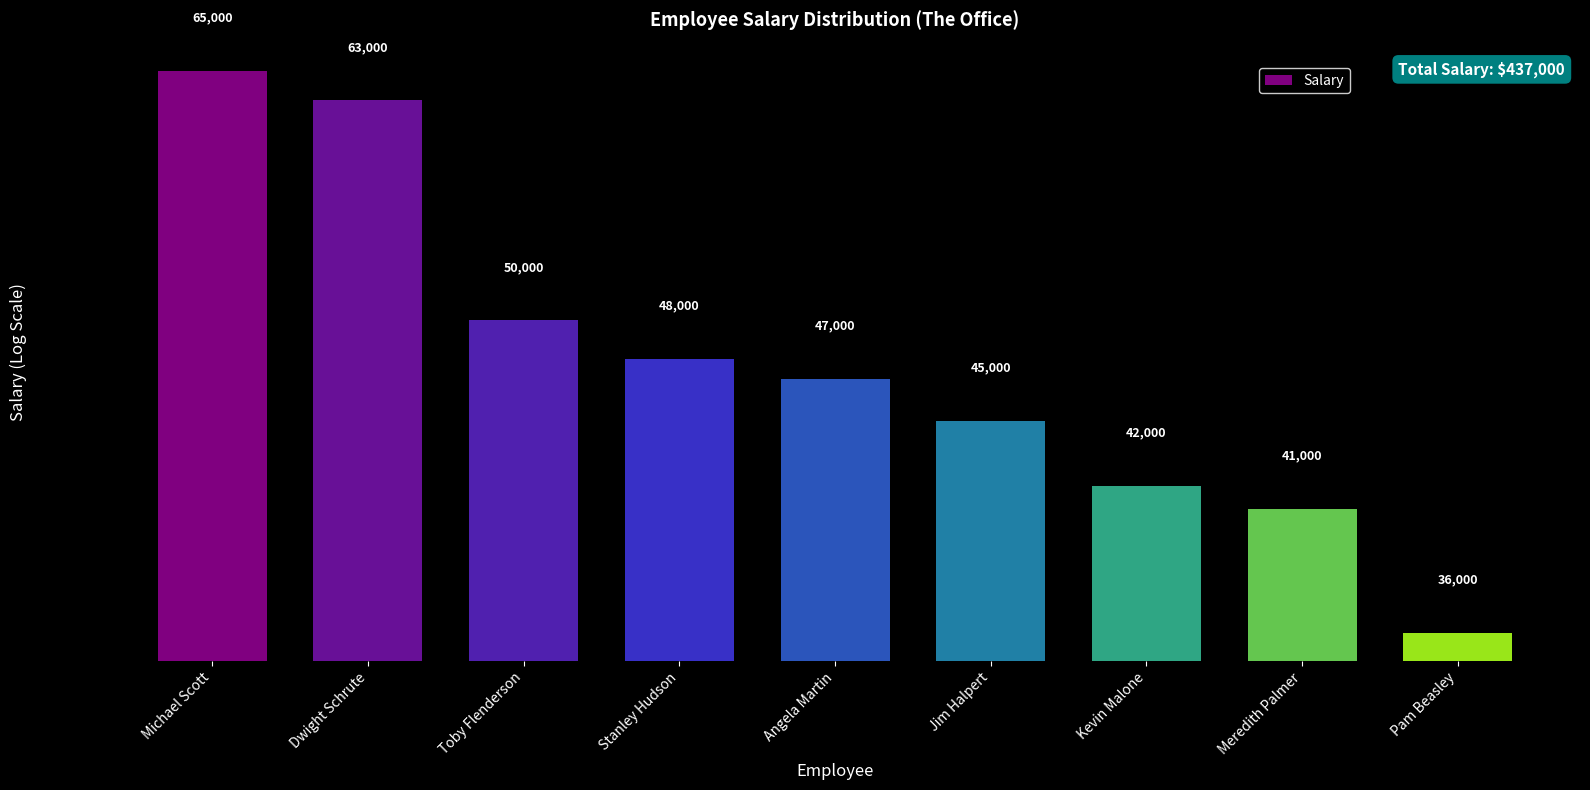

What is the change in value from Toby Flenderson to Pam Beasley?

-14000